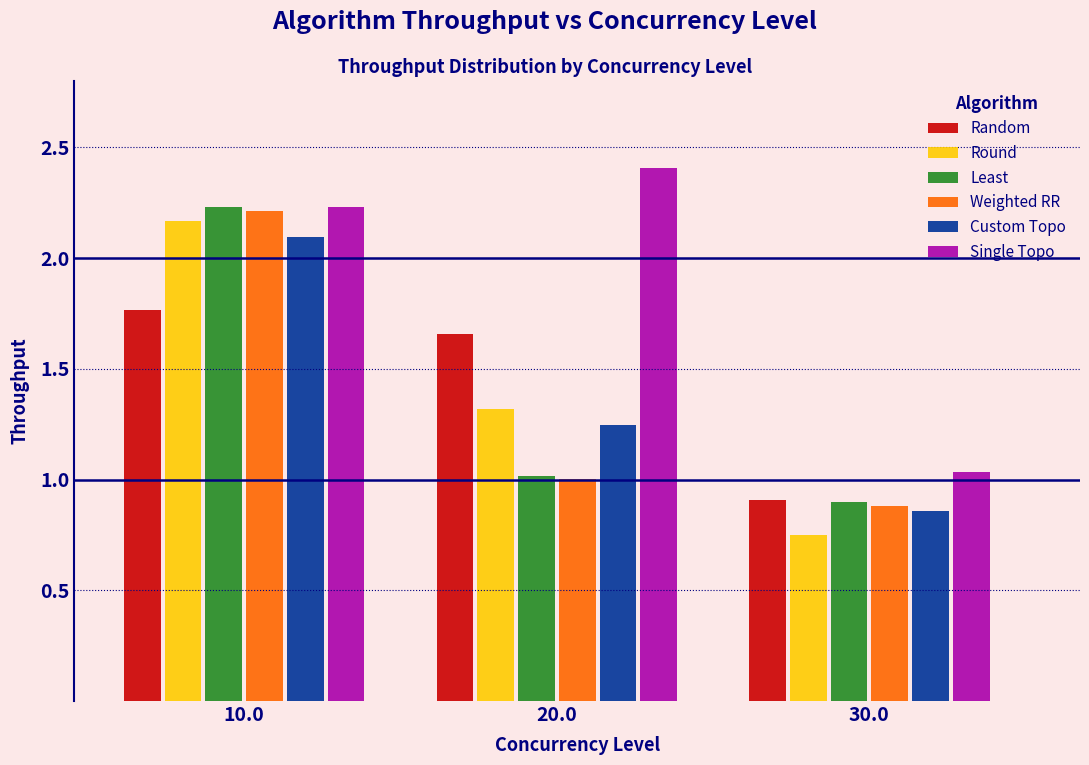

At which label does Single Topo first exceed 2?

10.0